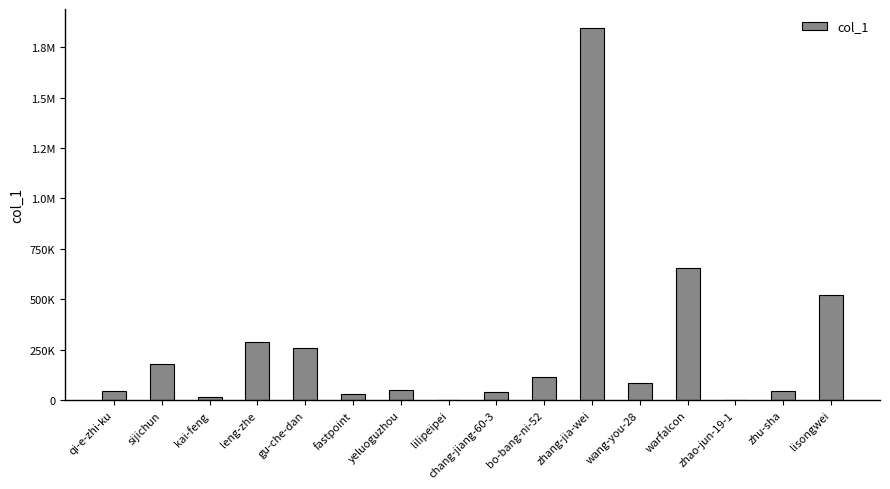

Reading left to right, transcribe all the data shown in this chart.

qi-e-zhi-ku=43808	sijichun=178174	kai-feng=16366	leng-zhe=290746	gu-che-dan=258640	fastpoint=31312	yeluoguzhou=50665	lilipeipei=3333	chang-jiang-60-3=41605	bo-bang-ni-52=114462	zhang-jia-wei=1846461	wang-you-28=85267	warfalcon=655145	zhao-jun-19-1=931	zhu-sha=46074	lisongwei=521116